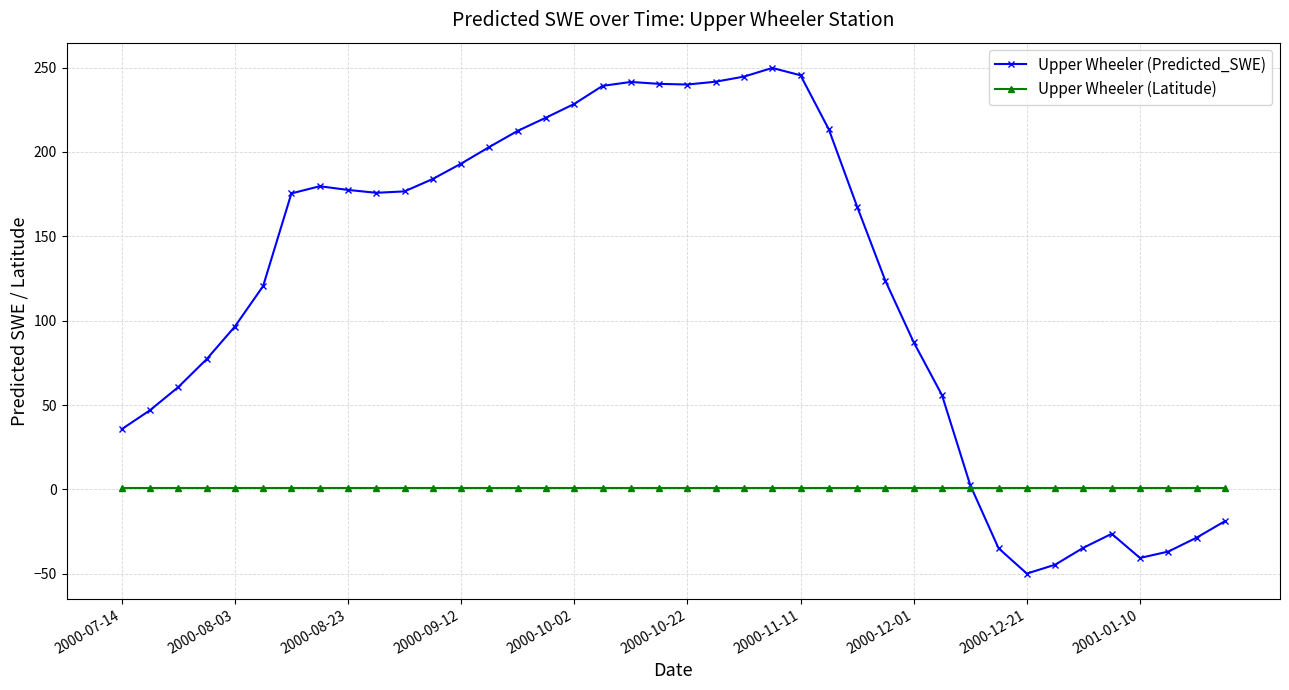

What is the smallest value displayed?

-49.8